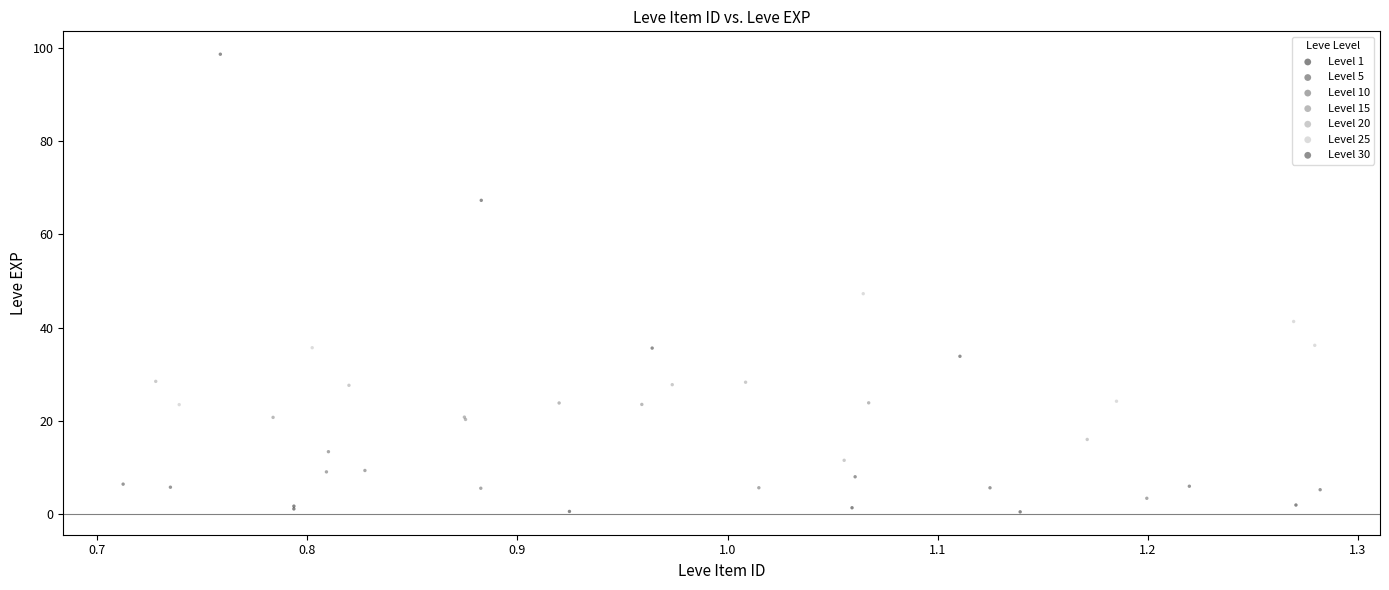

Which series has the largest Y range (max minus min)?

Level 30